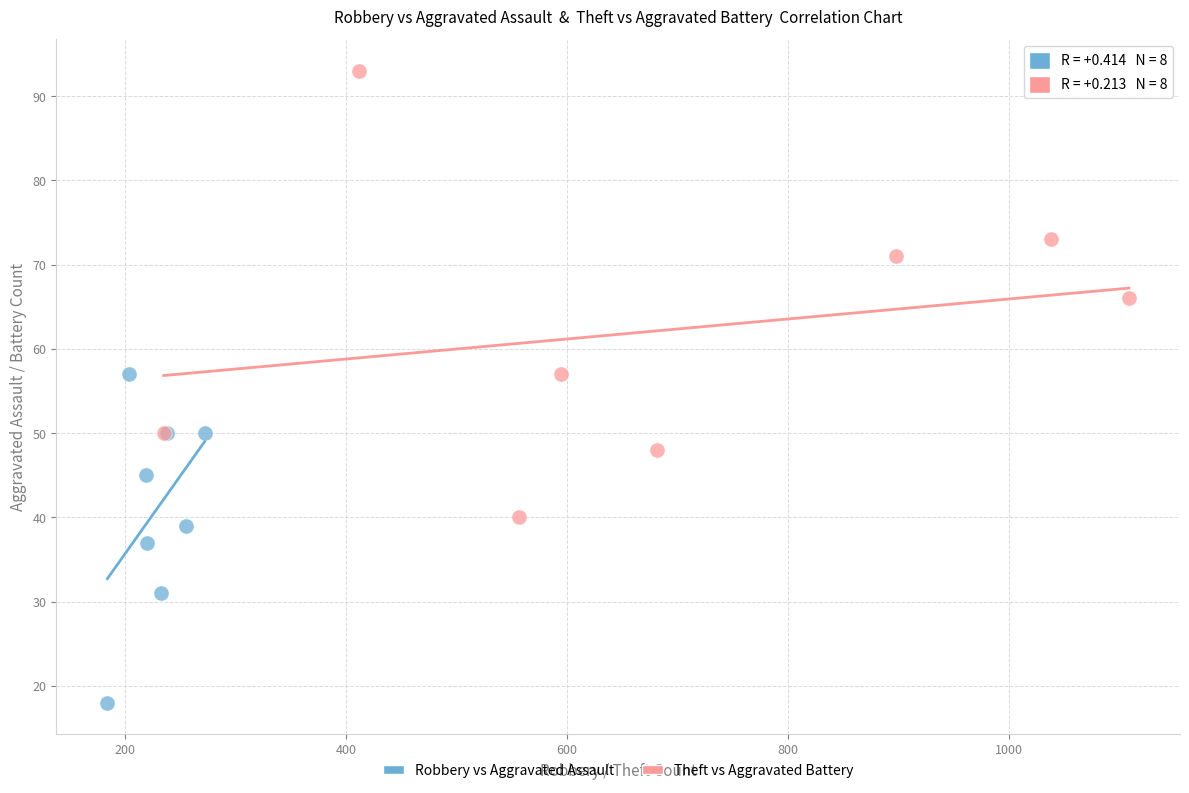

Which series has the largest Y range (max minus min)?

Theft vs Aggravated Battery